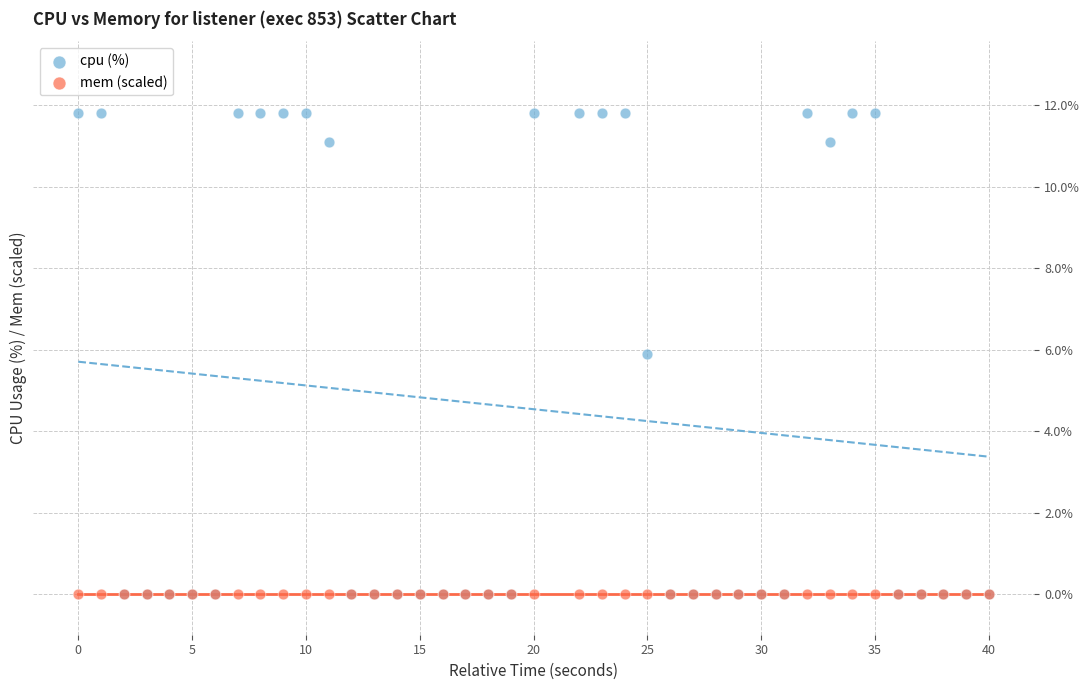

Across all series, what Y value is closest to 5?

5.9